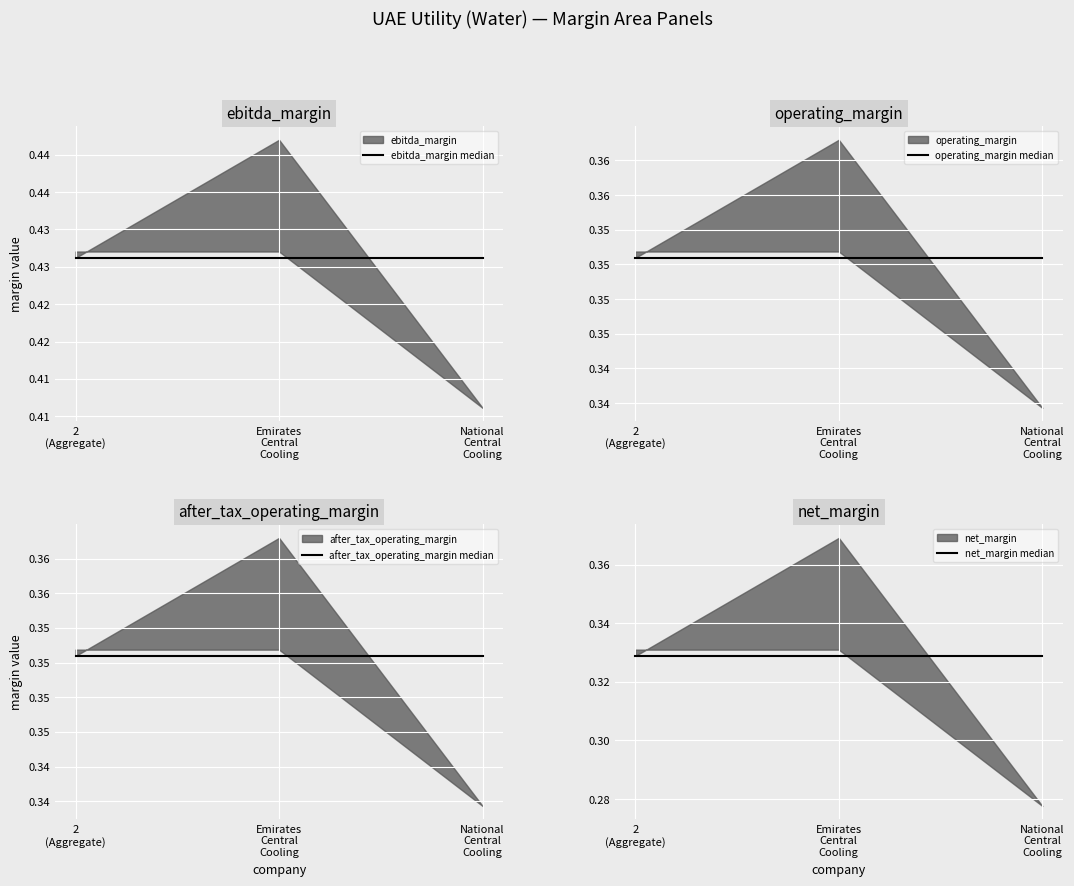

What position from the right is National
Central
Cooling?

1